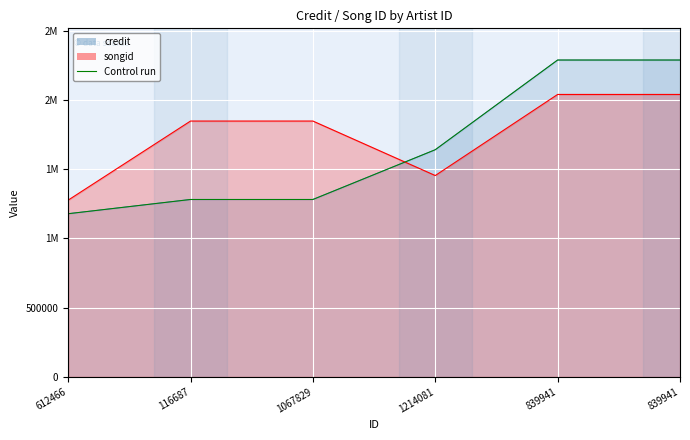

Which series ends up on top after the final intersection of credit and songid?

credit